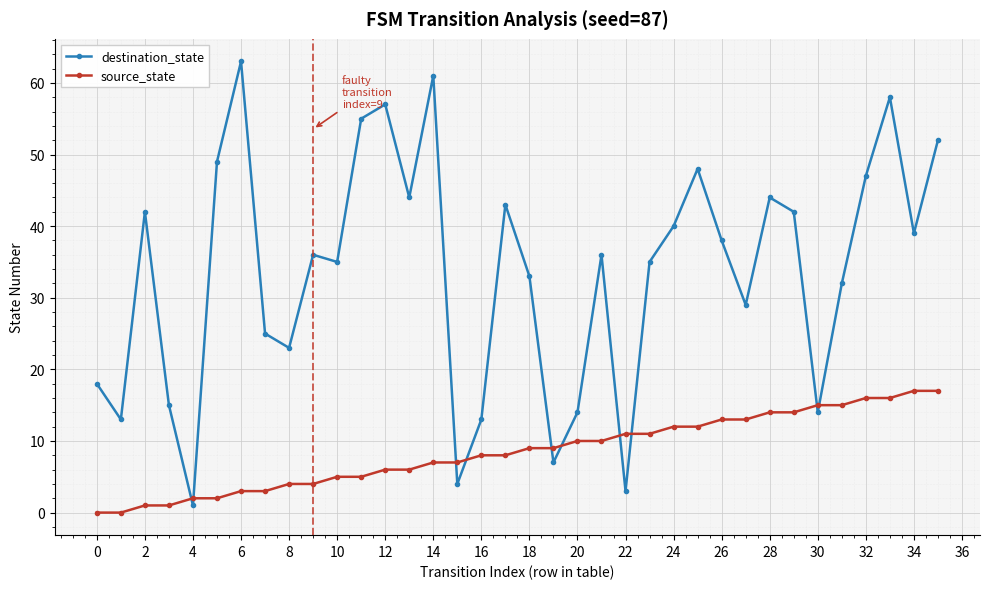

Which series has the widest spread of values?

destination_state